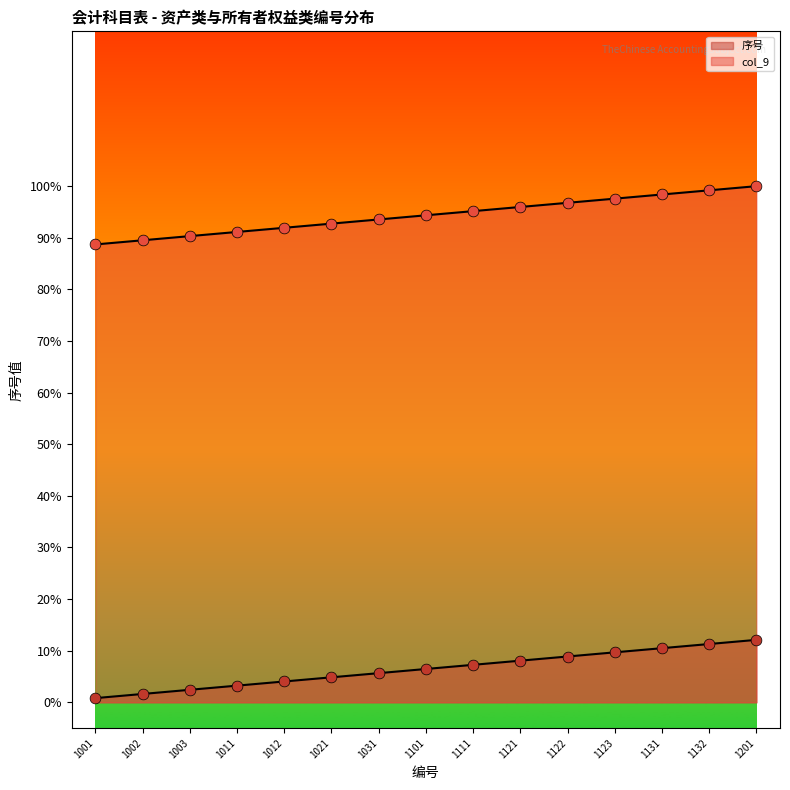

What are all the series names shown in the legend?

序号, col_9